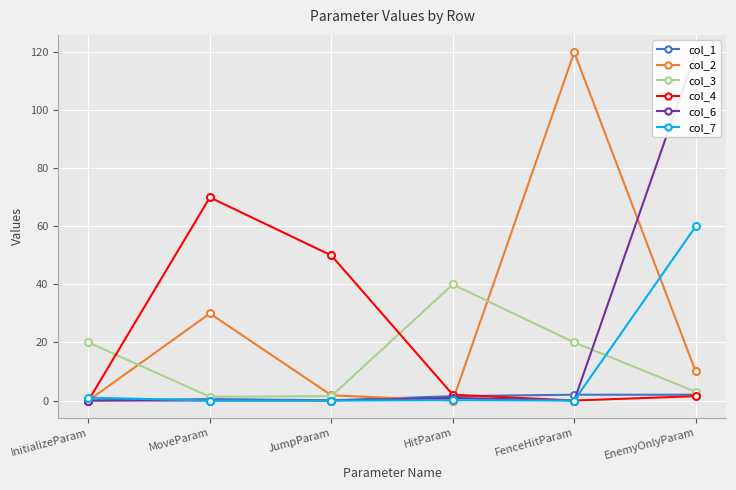

At how many categories does at least one series exceed 16?

6